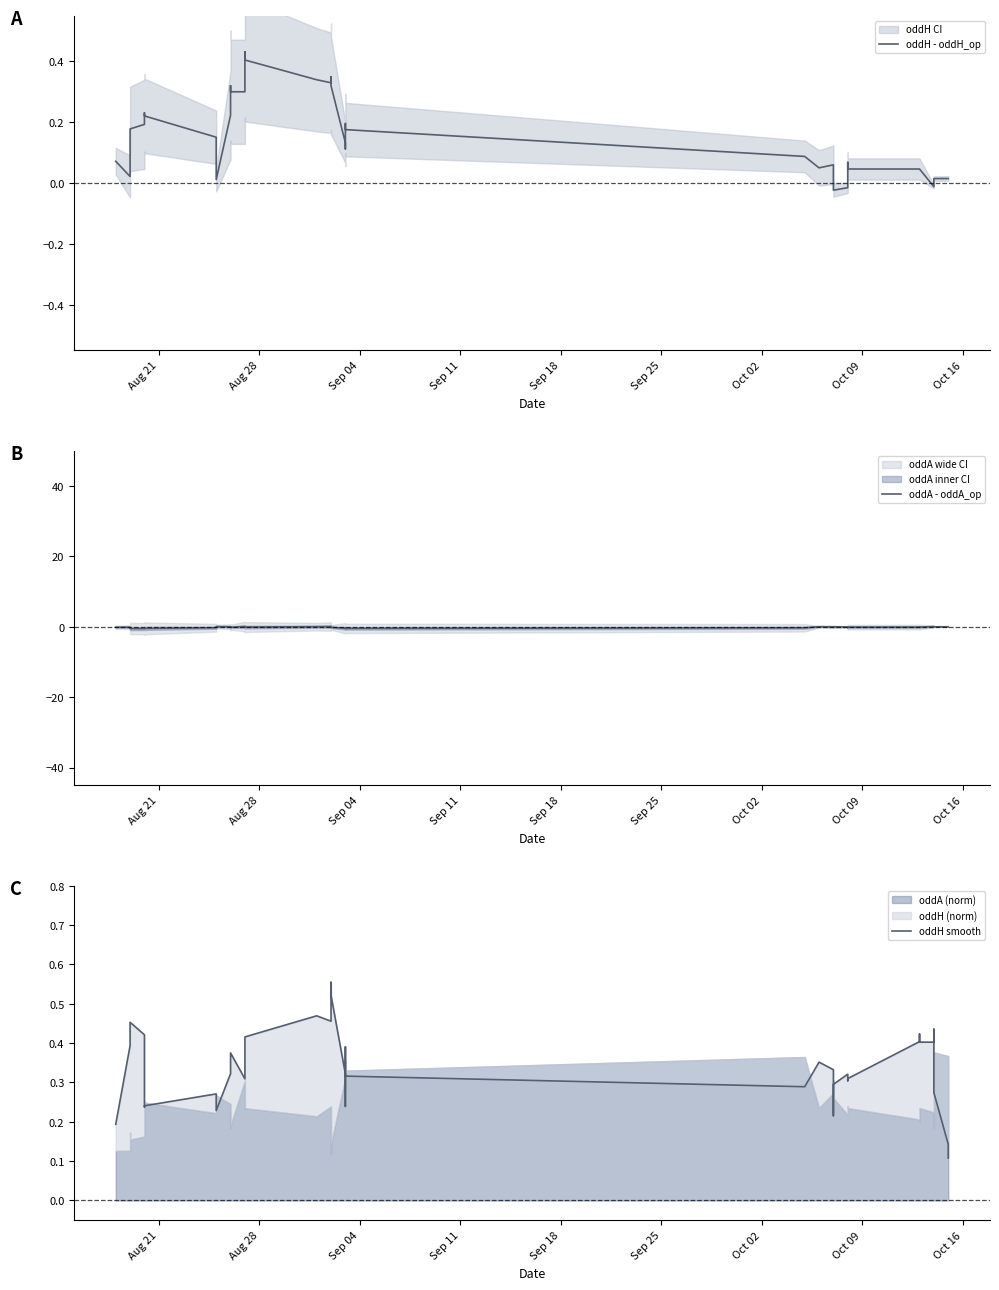

How many categories are shown in the chart?

40